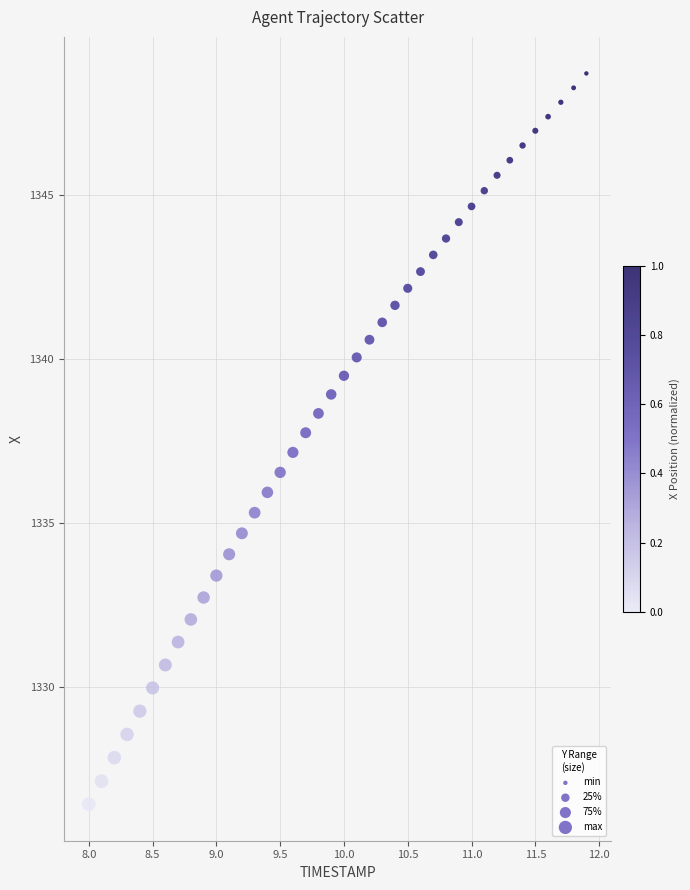

What is the range of Y values (max minus min)?

22.3